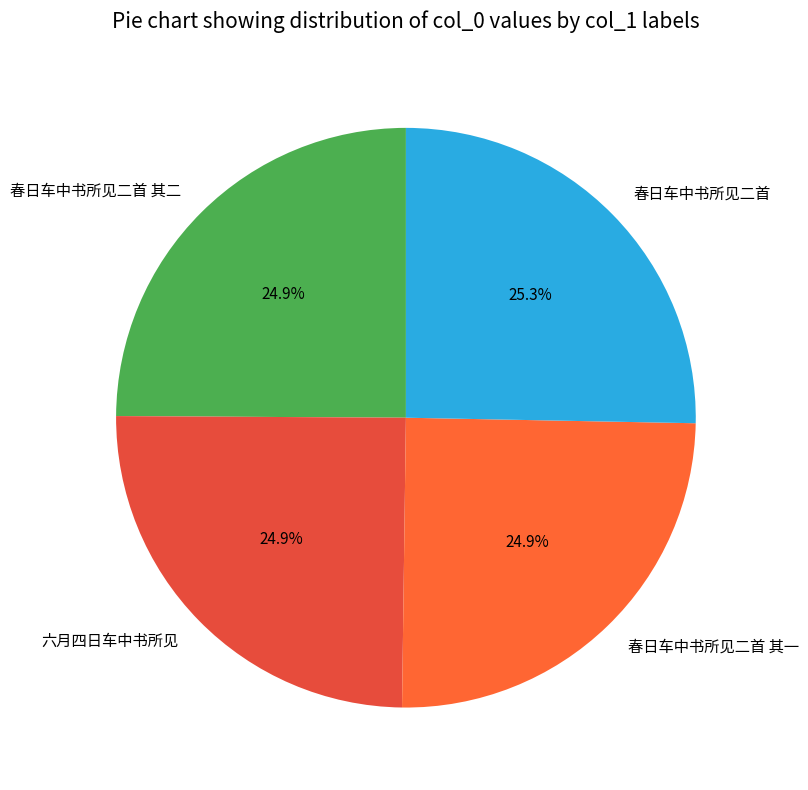

How many slices are in this pie chart?

4